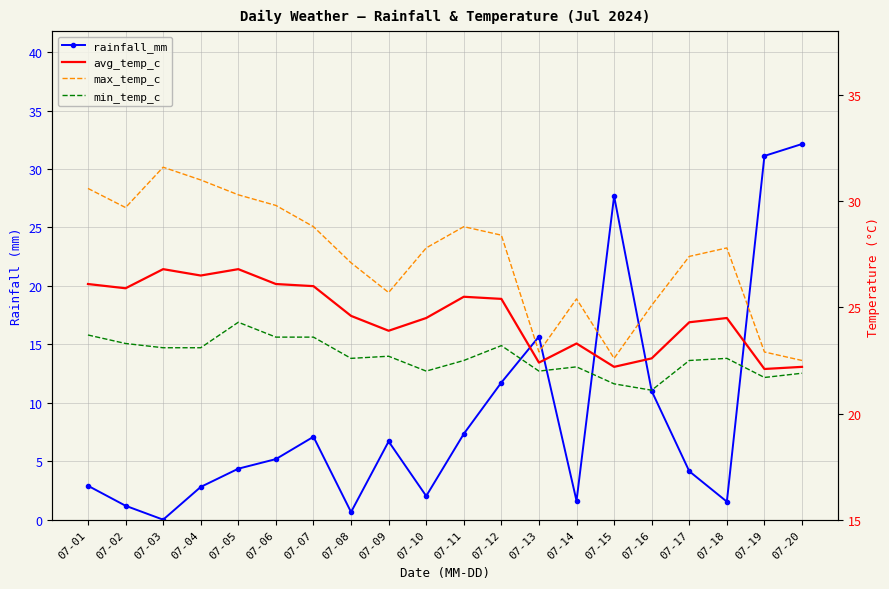

Count the number of data series in this chart.

4